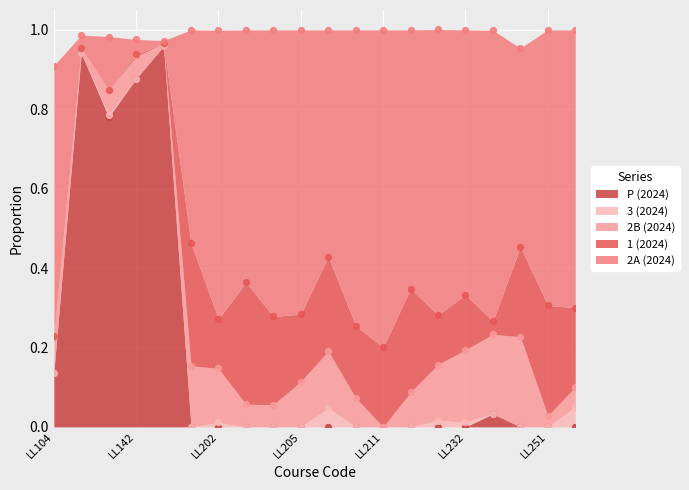

Is the value of P (2024) at LL108 greater than the value of 3 (2024) at LL250?

Yes